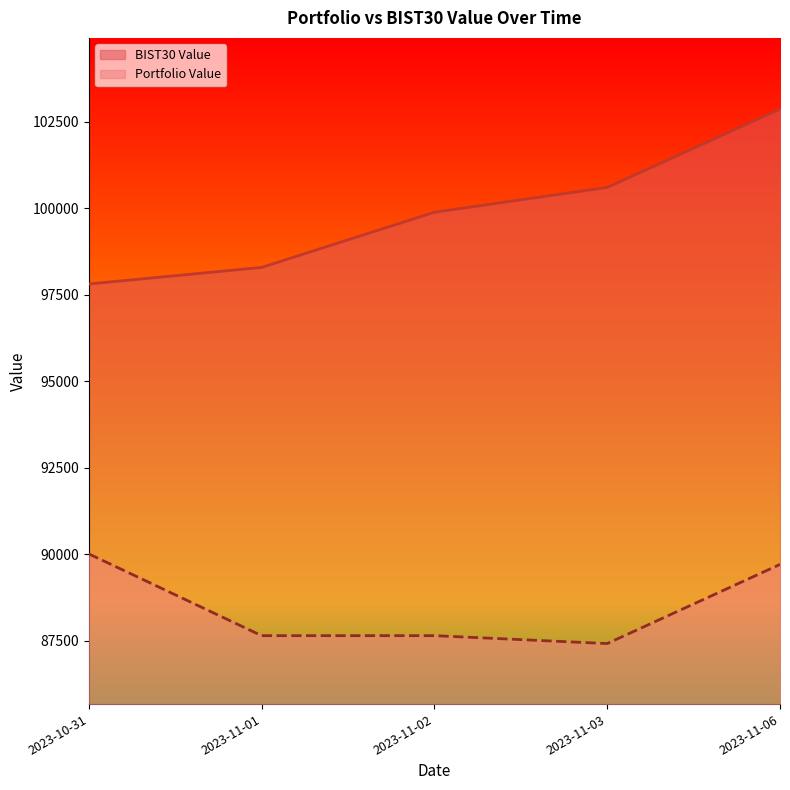

Which series has the widest spread of values?

BIST30 Value